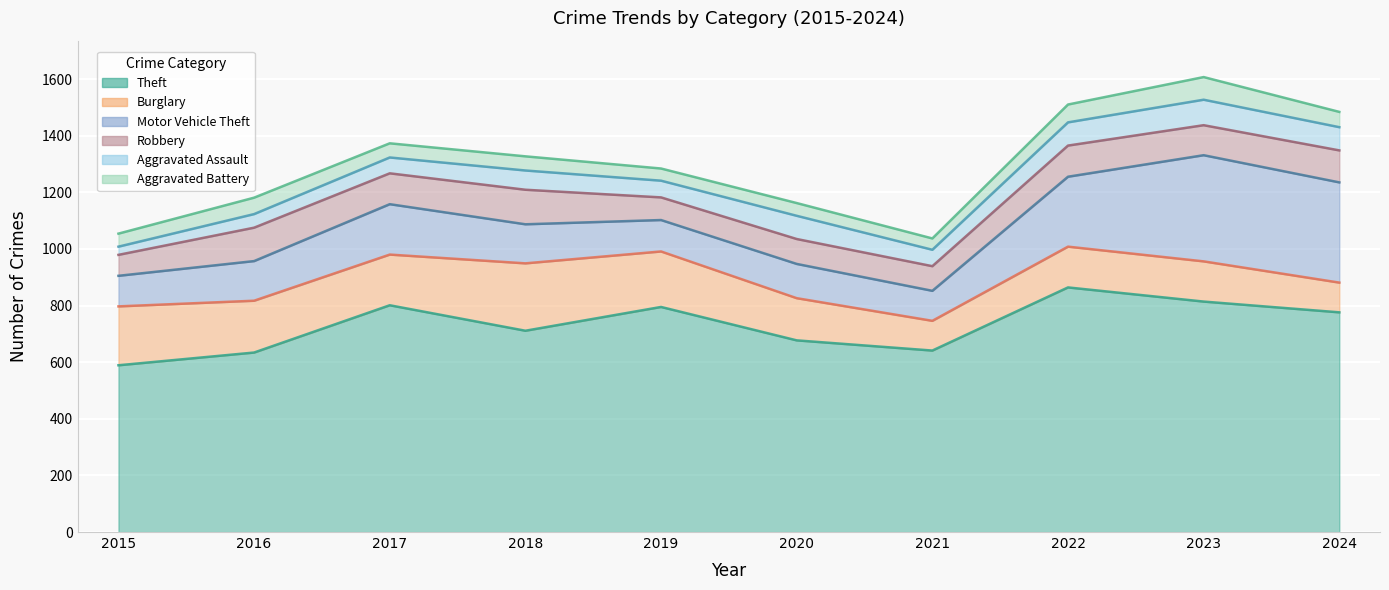

At which label does Aggravated Assault first exceed 68?

2020